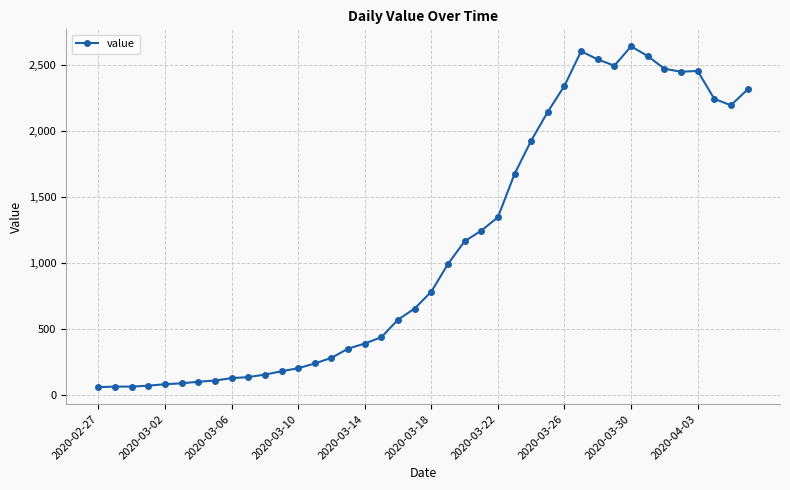

What is the maximum value shown in the chart?

2640